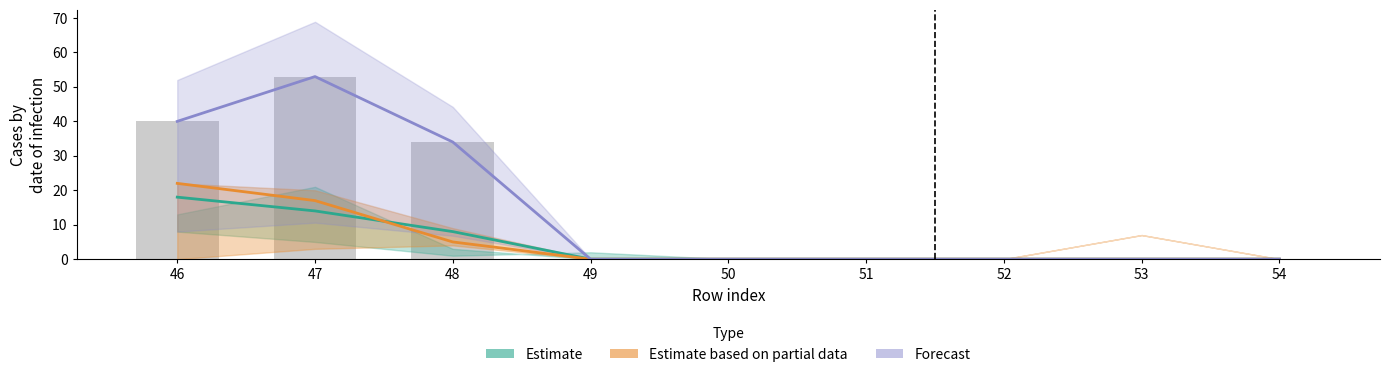

Reading right to left, extract all data points from this chart.

54=0	53=0	52=0	51=0	50=0	49=0	48=34	47=53	46=40